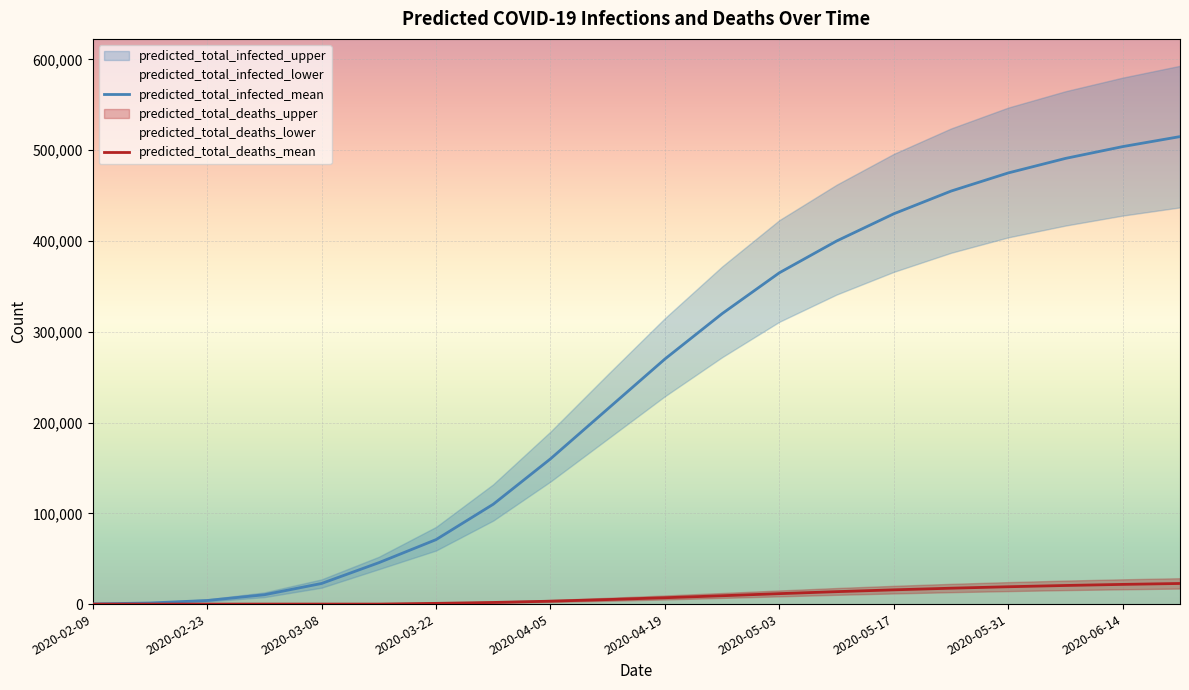

The value of predicted_total_deaths_mean at 2020-05-03 is 14973. True or false?

False